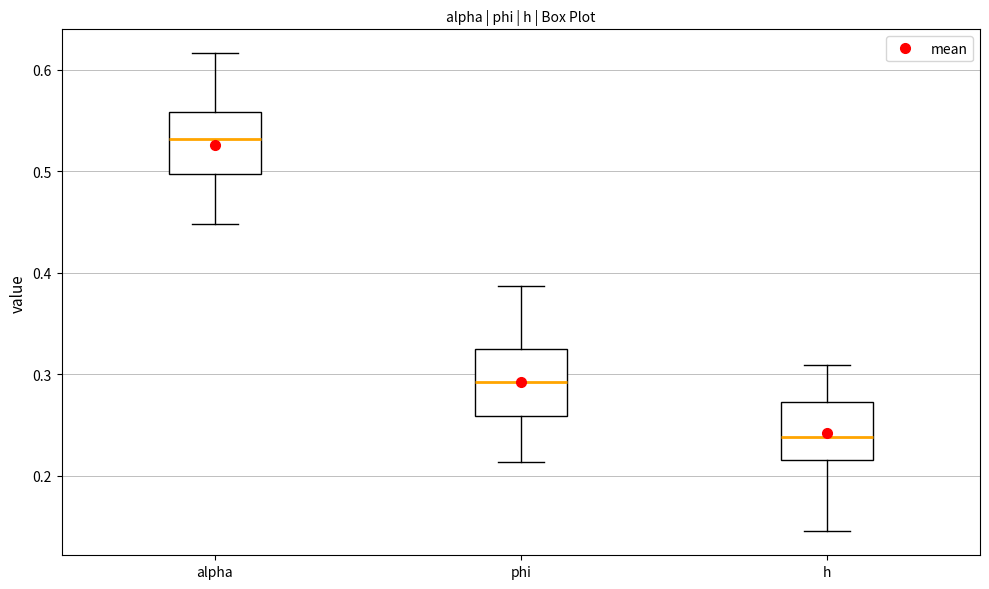

Reading left to right, transcribe this box plot: for each box, give where its median line is, the range the box spans, and where its two whiskers end, as read against the y-axis. The values are not printed on the chart, so give them approximately, as read against the axis.

alpha: median 0.53, box 0.50 to 0.56, whiskers 0.45 to 0.62
phi: median 0.29, box 0.26 to 0.32, whiskers 0.21 to 0.39
h: median 0.24, box 0.22 to 0.27, whiskers 0.15 to 0.31